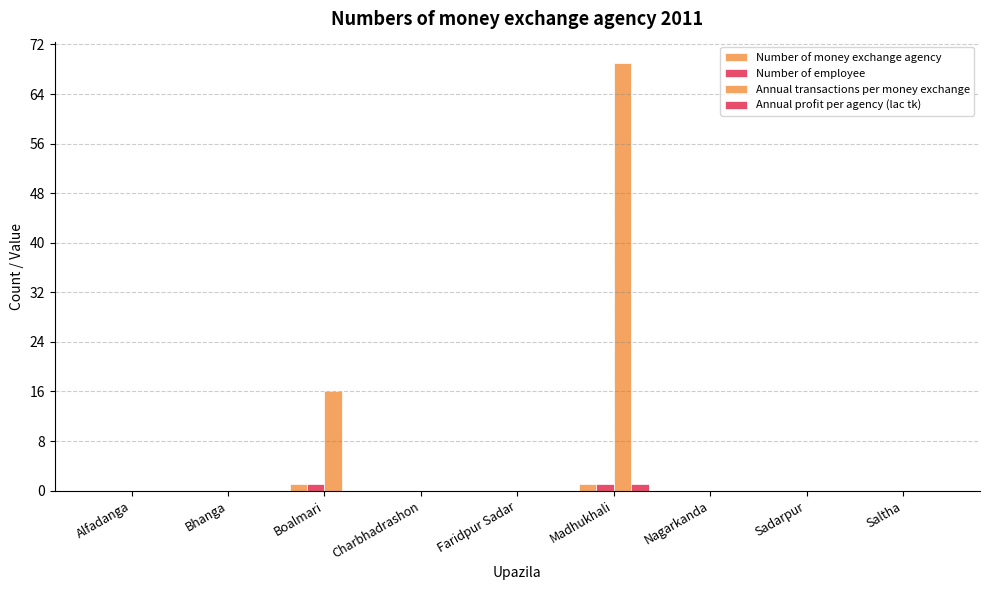

Count the number of categories in the chart.

9